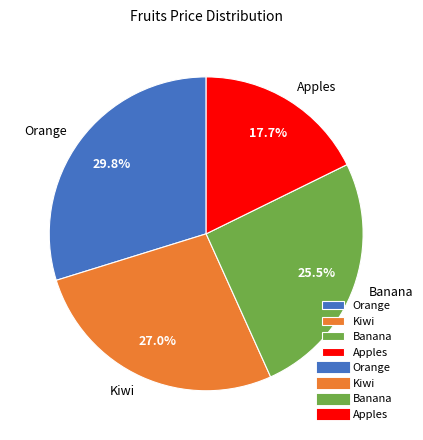

Is it true that Banana is 18% of the pie?

False